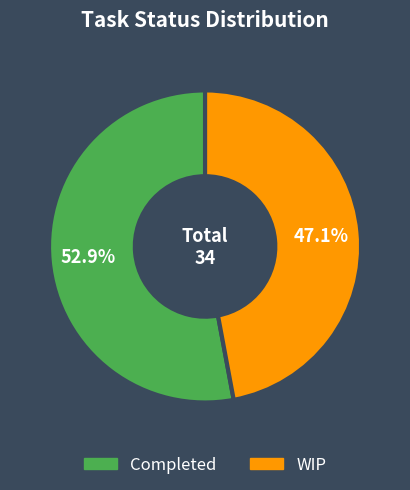

What is the majority slice?

Completed